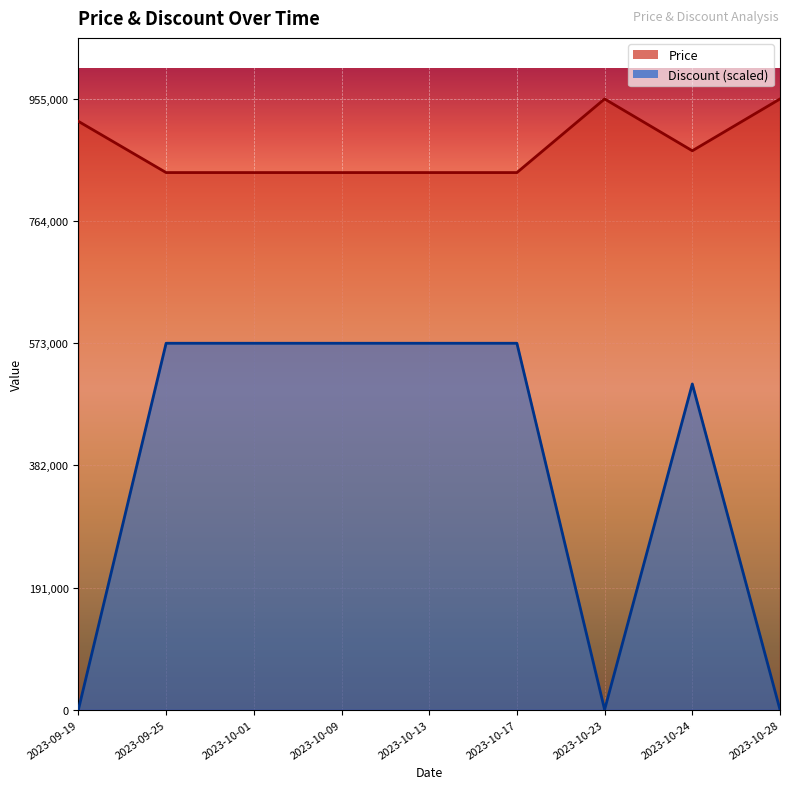

Reading left to right, list all the values displayed in this chart.

Price: 920000.0	839900.0	839900.0	839900.0	839900.0	839900.0	955000.0	874000.0	955000.0
Discount: 0.0	573000.0	573000.0	573000.0	573000.0	573000.0	0.0	509333.3	0.0